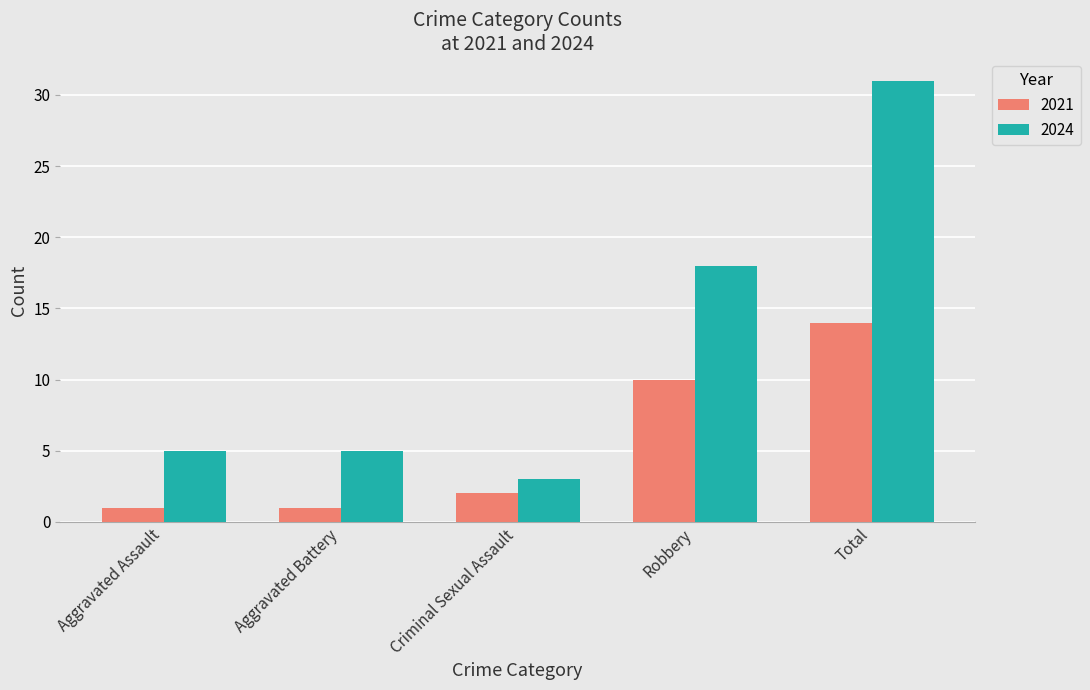

How many bars are there in total?

10